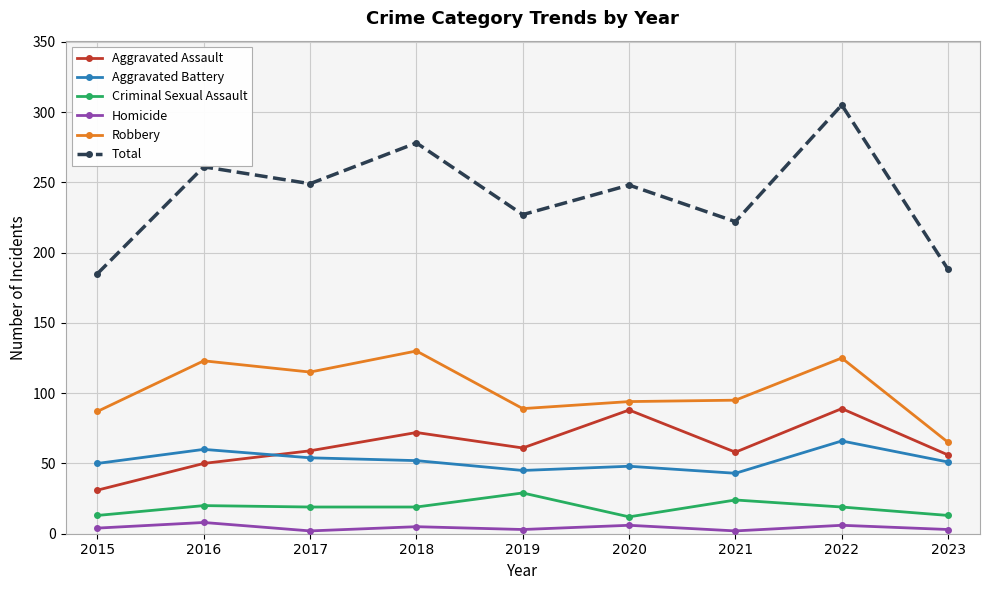

The Aggravated Battery series shows 58 at 2021. True or false?

False